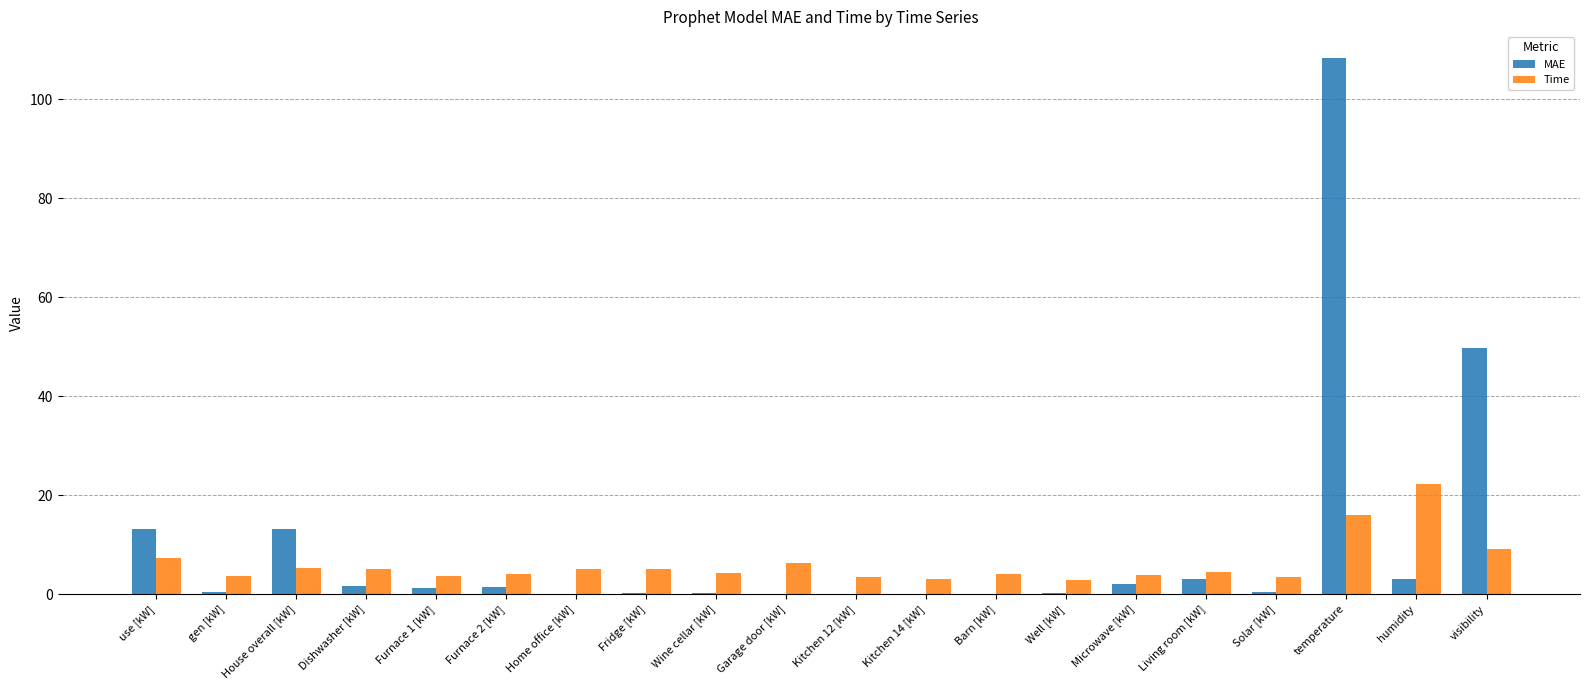

Where is Time nearest to the value 12?

visibility